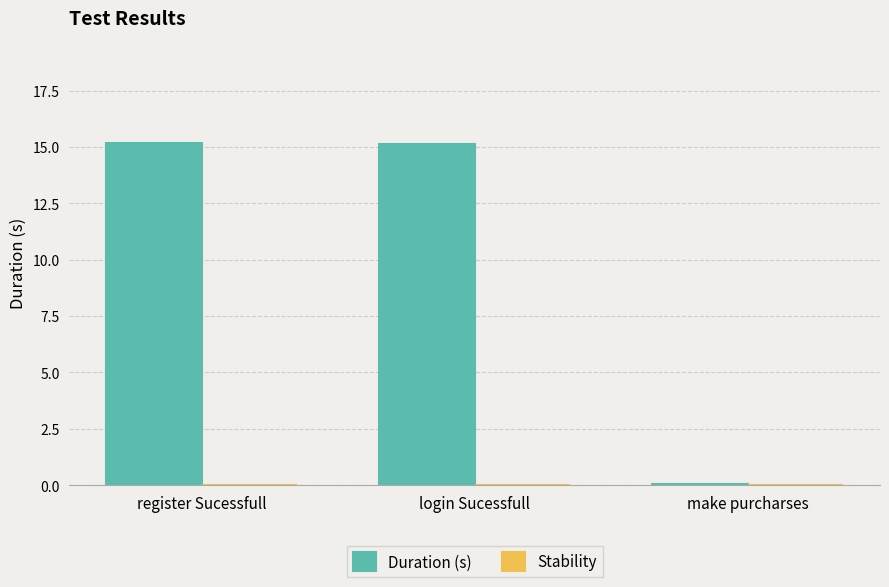

What is the label of the 2nd bar from the right?

login Sucessfull